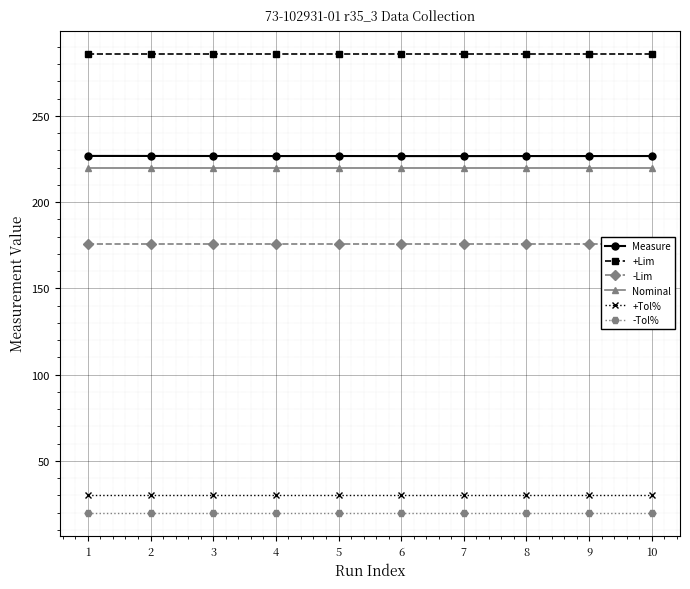

What value does the -Lim series have at 6?

176.0